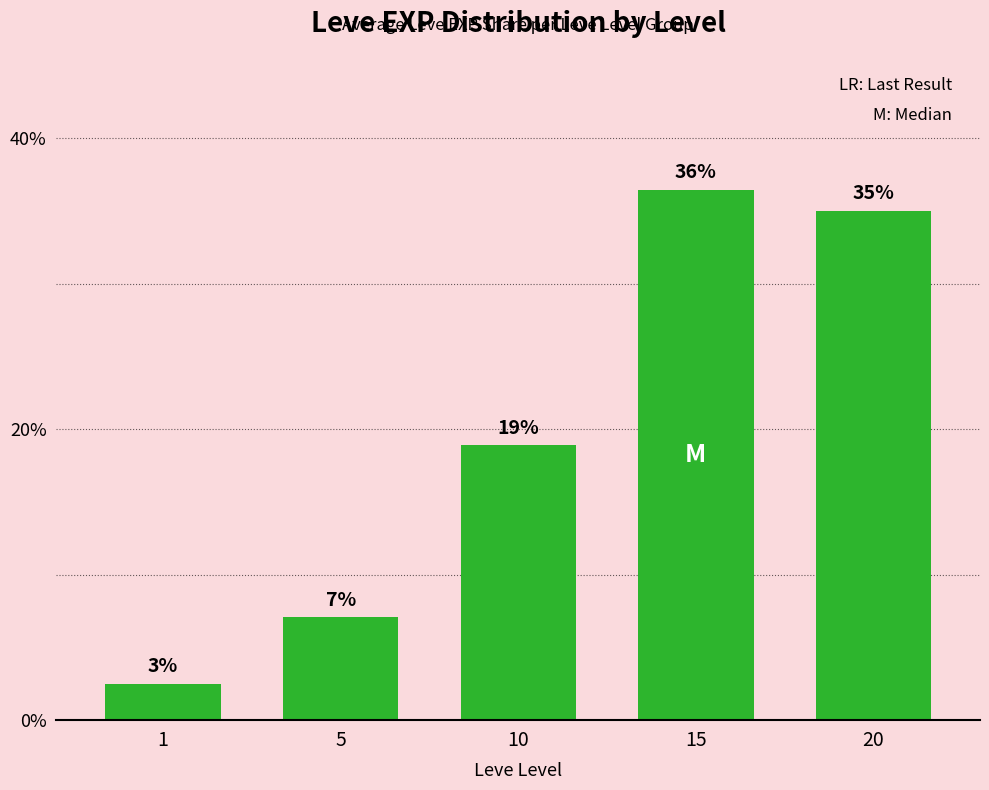

What is the ratio of the value at 20 to the value at 10?

1.9